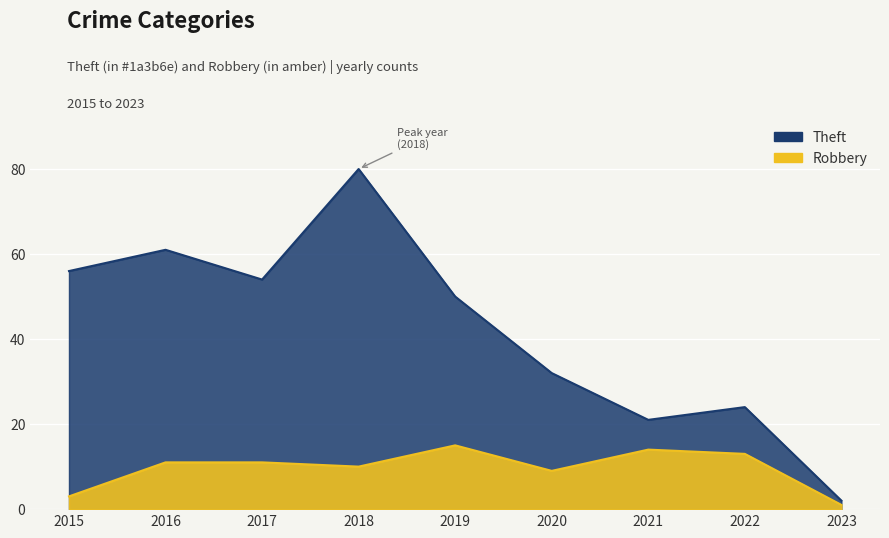

Between 2019 and 2021, which series saw the biggest shift?

Theft